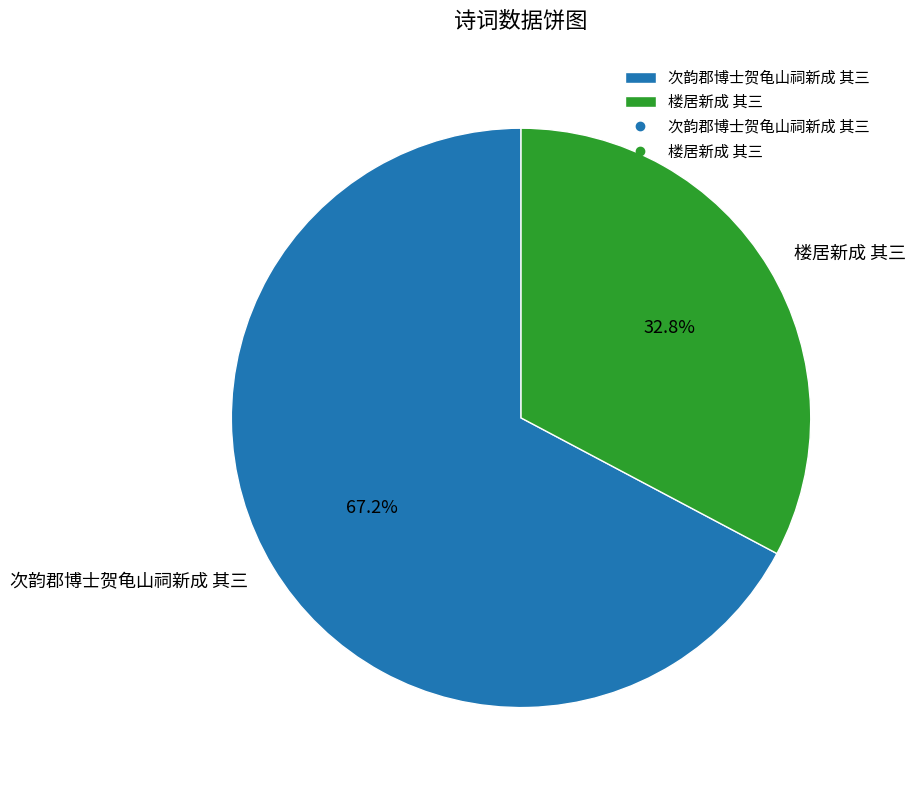

What percentage do 楼居新成 其三 and 次韵郡博士贺龟山祠新成 其三 together represent?

100.0%